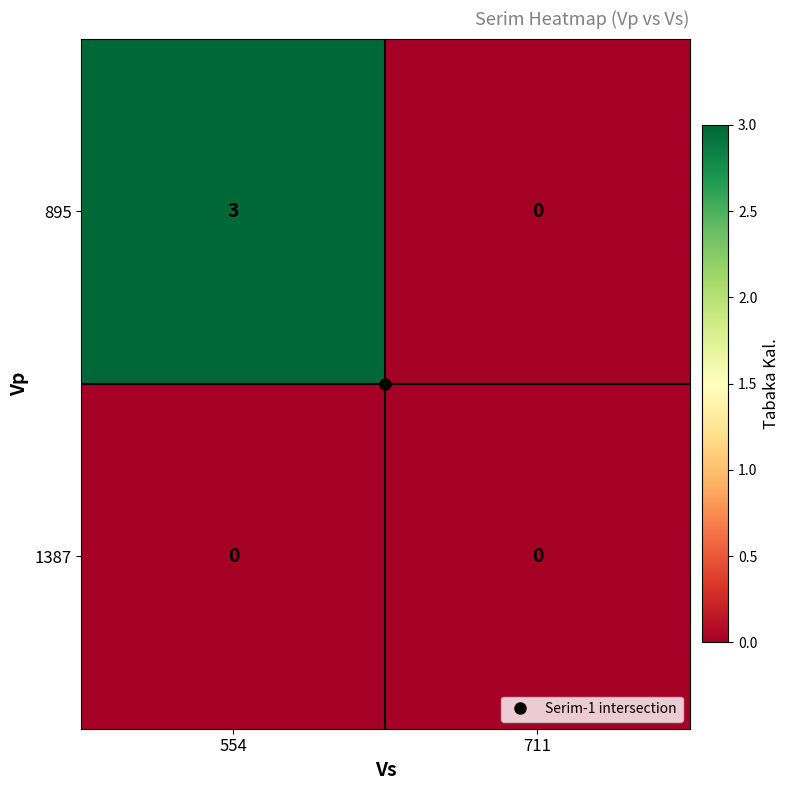

What is the total value across all series at 554?

3